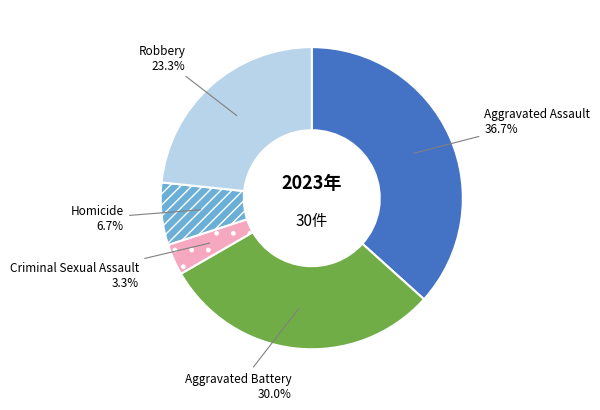

Does any single category account for the majority?

No